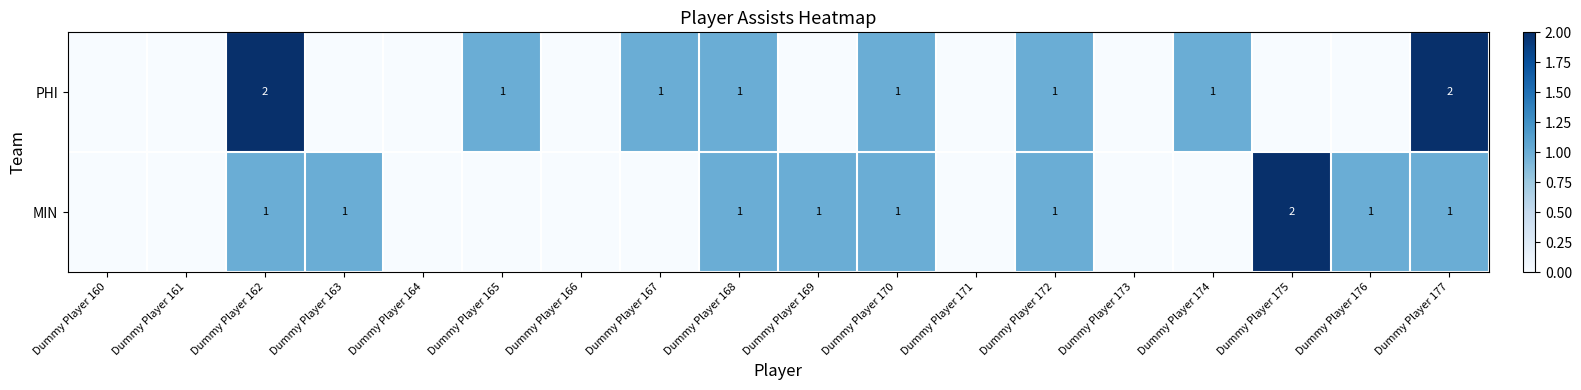

The PHI series shows 2 at Dummy Player 172. True or false?

False